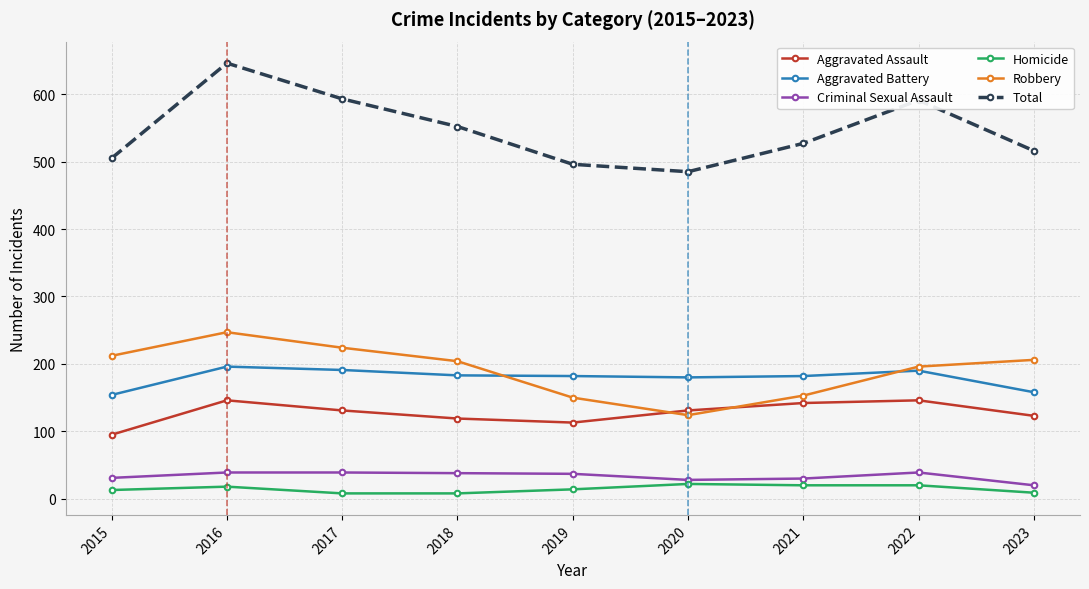

How many lines are shown in the chart?

6